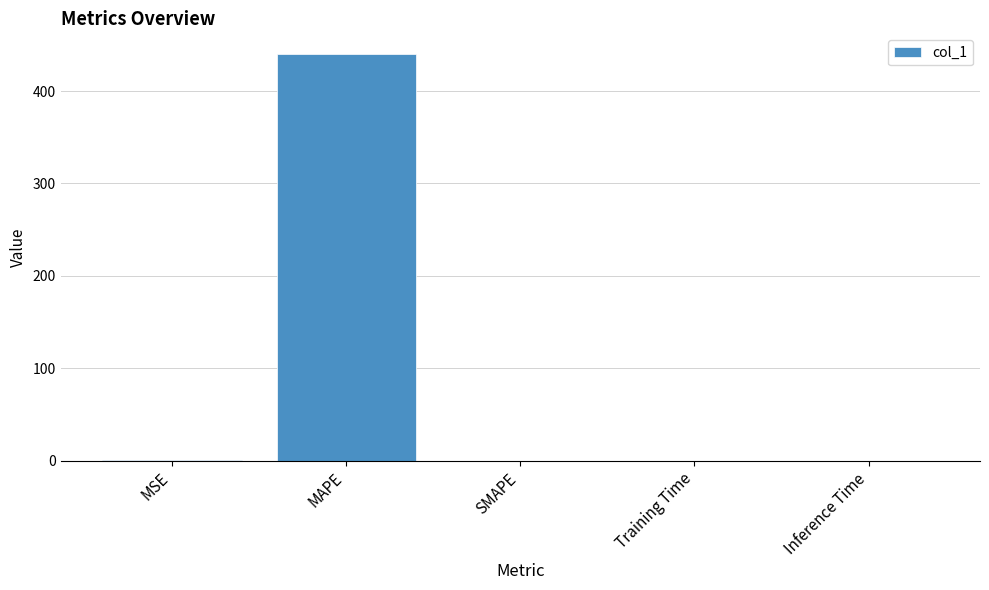

Between MAPE and Training Time, which is larger?

MAPE